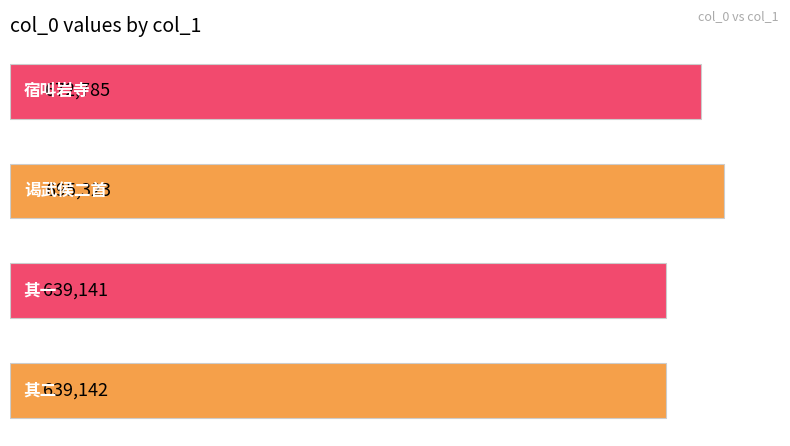

Reading bottom to top, extract all data points from this chart.

639142	639141	695323	672785